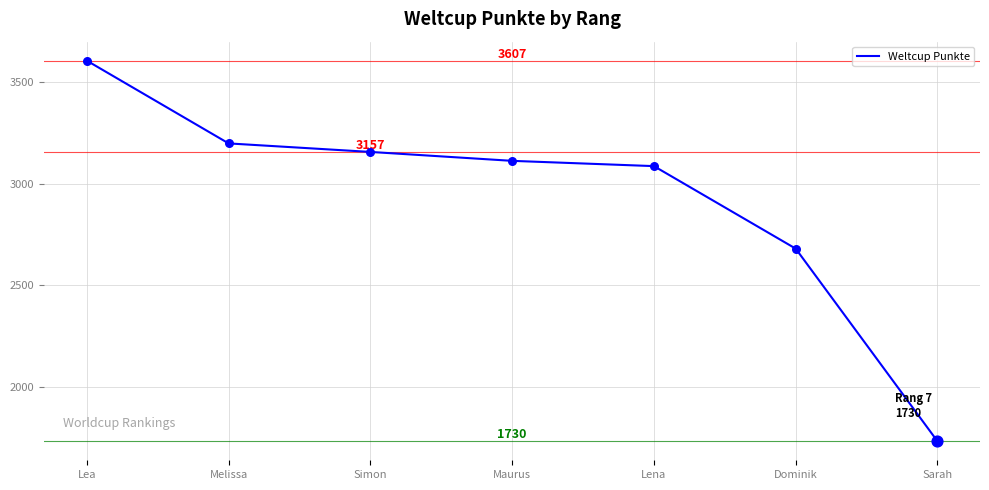

Approximately how many times larger is the value at Maurus compared to Dominik?

1.2